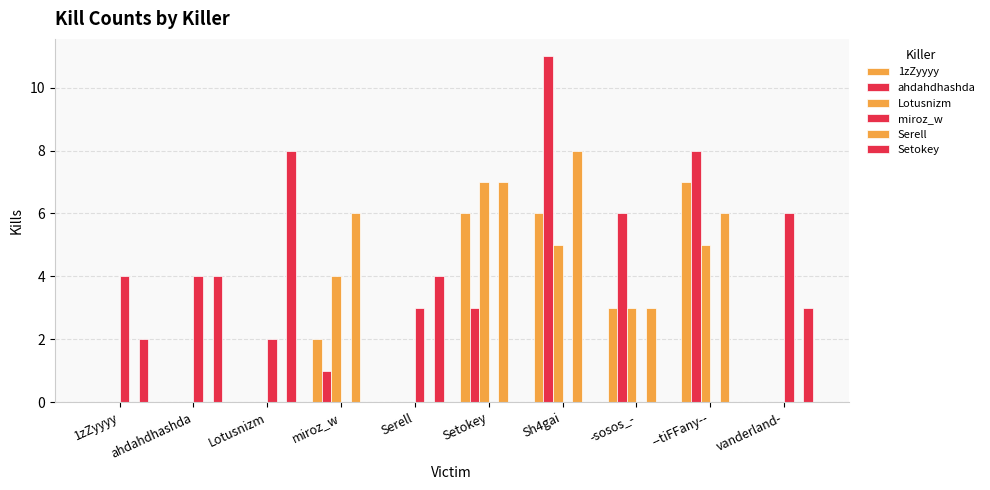

Are the bars horizontal?

No